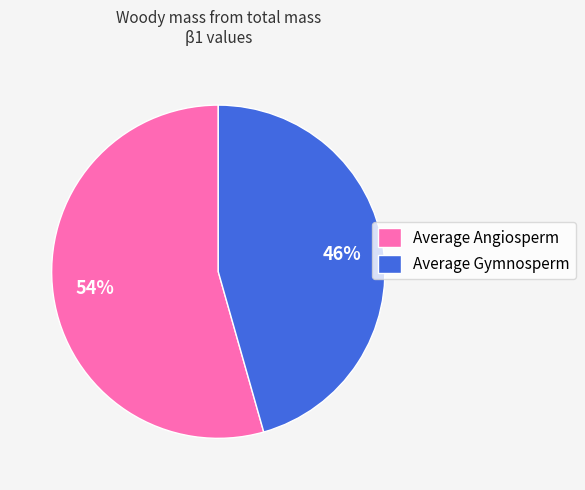

How many segments does this pie chart have?

2